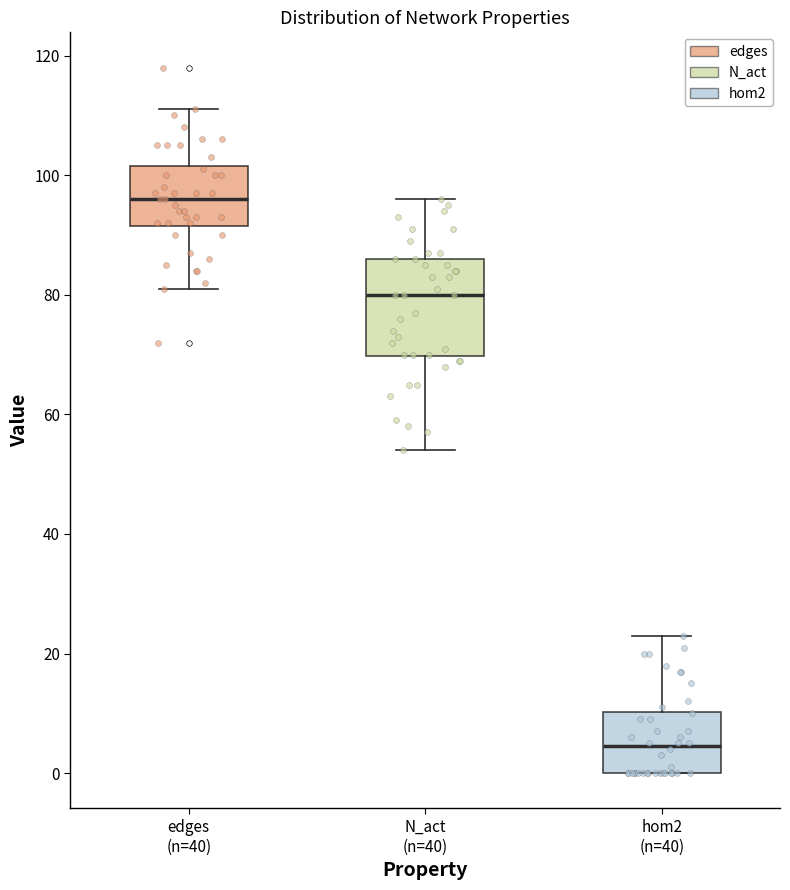

Where does the upper whisker of the box for hom2 (n=40) end on the y-axis? The values are not printed on the chart, so give them approximately, as read against the axis.

24